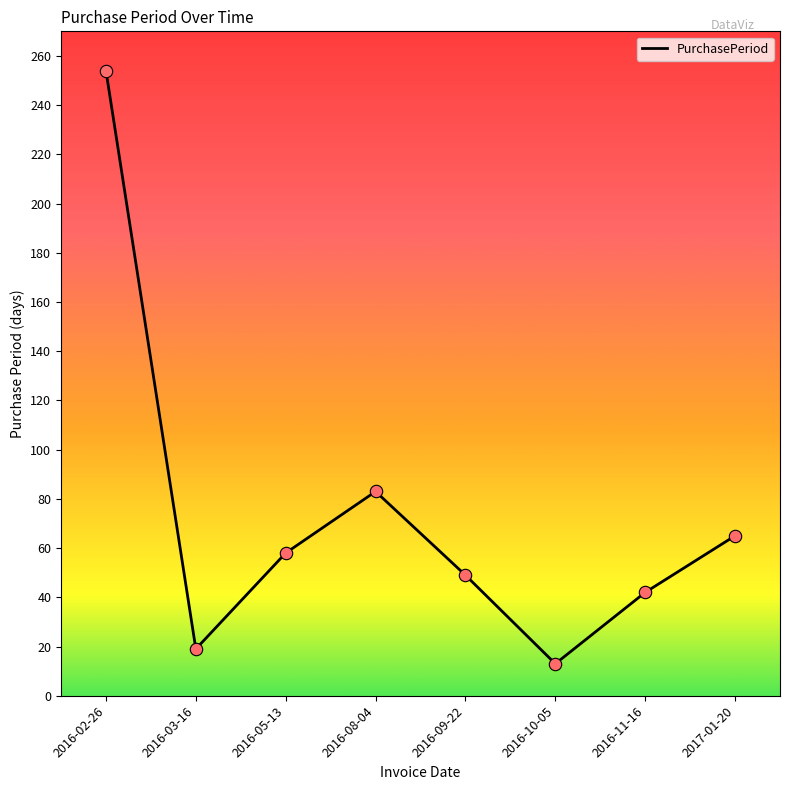

Which has a higher value, 2016-08-04 or 2016-10-05?

2016-08-04